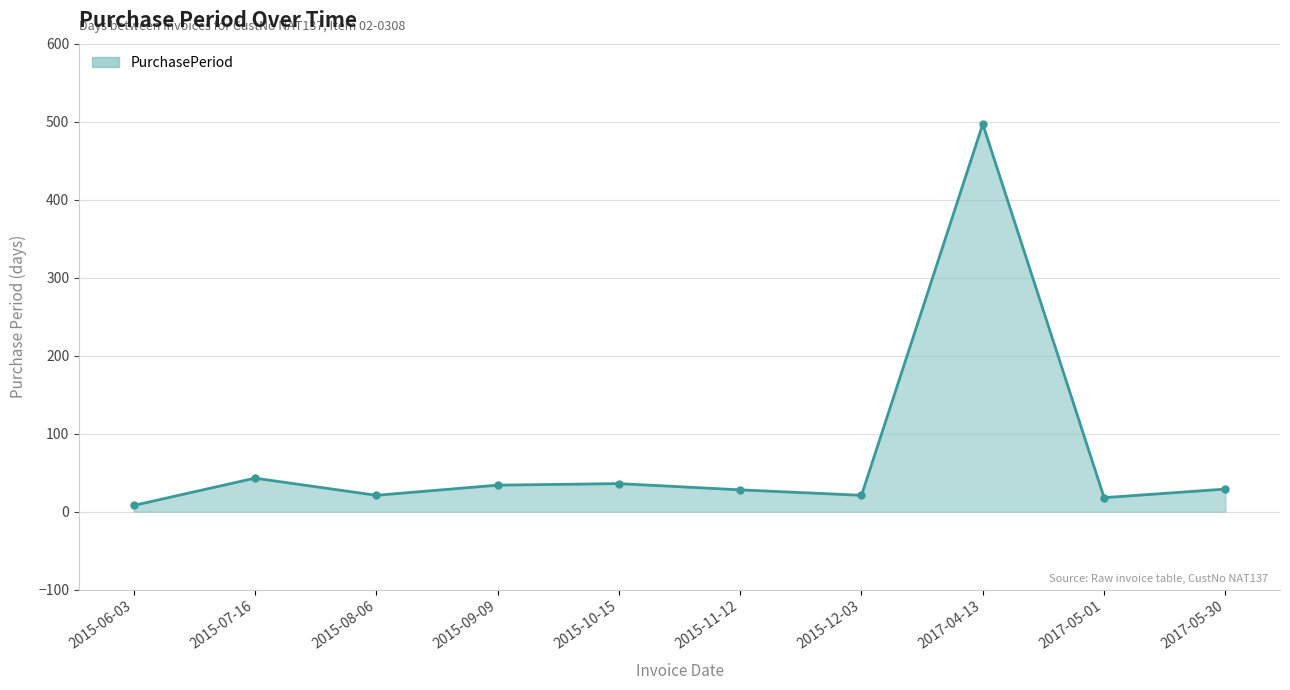

What is the greatest value displayed?

497